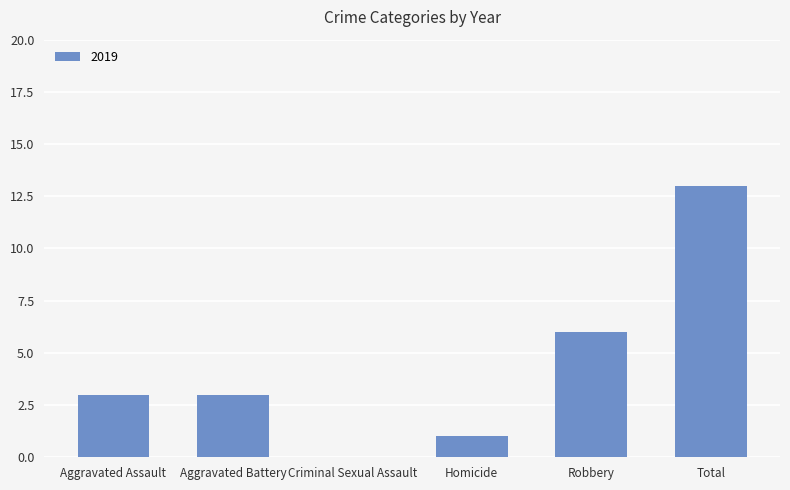

Which has a higher value, Homicide or Criminal Sexual Assault?

Homicide